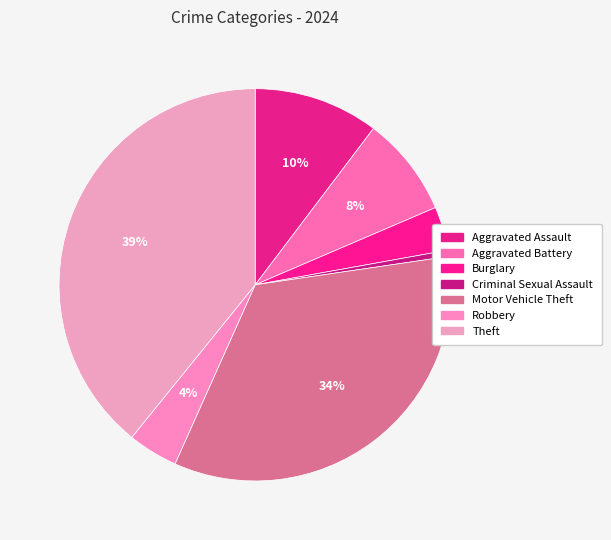

Is it true that Aggravated Battery is 1% of the pie?

False